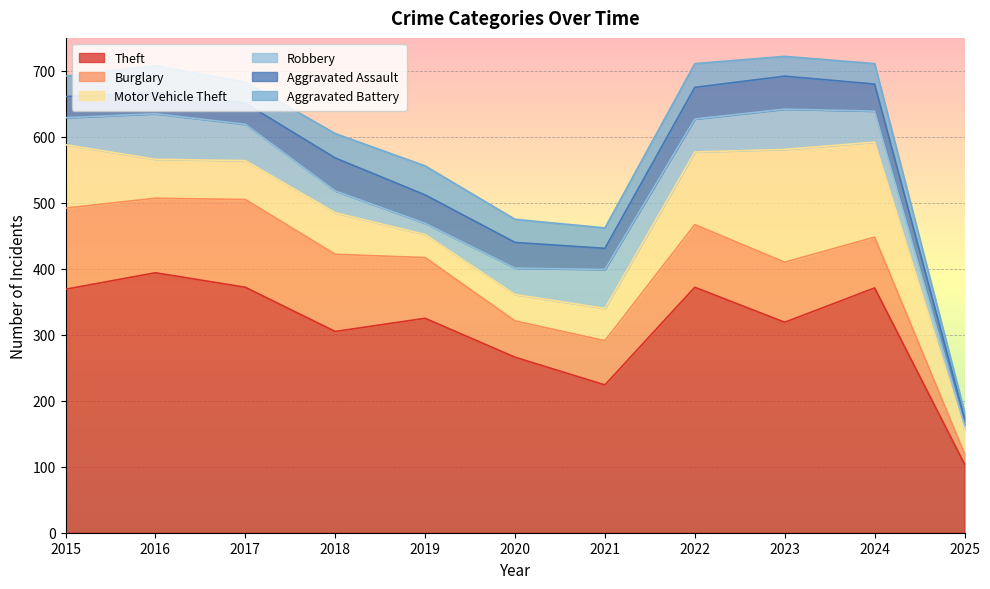

True or false: Theft and Burglary intersect in this chart.

False